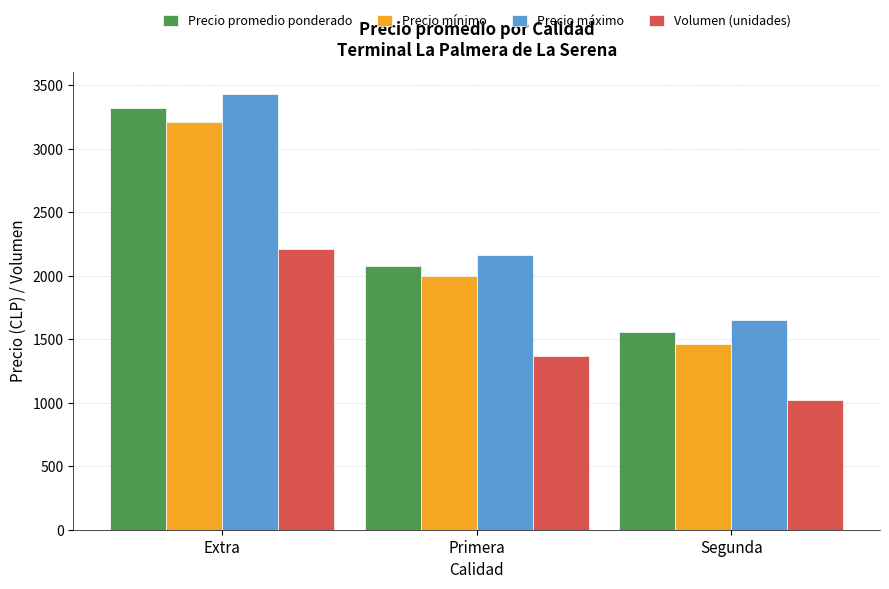

At which category is the sum across all series the highest?

Extra